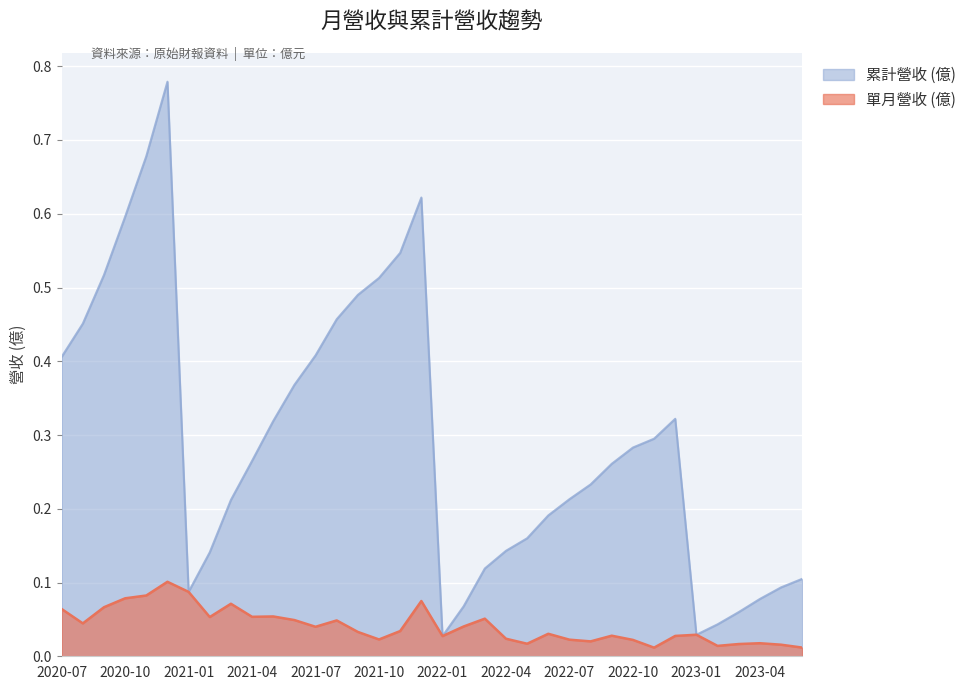

Which category has the lowest value in the 累計營收 (億) series?

2022-01